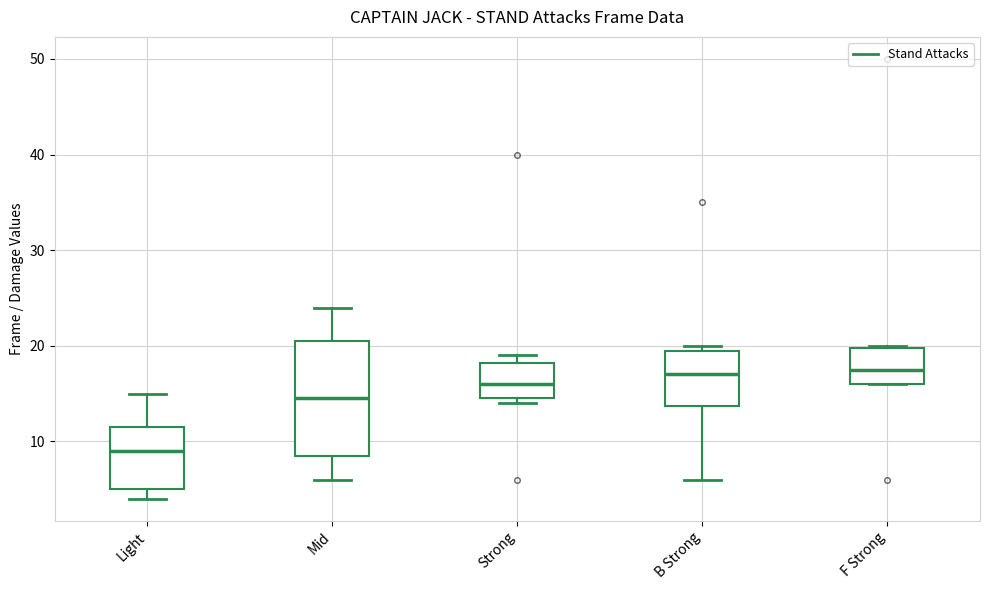

Where is the lower edge of the box for Light on the y-axis? The values are not printed on the chart, so give them approximately, as read against the axis.

5